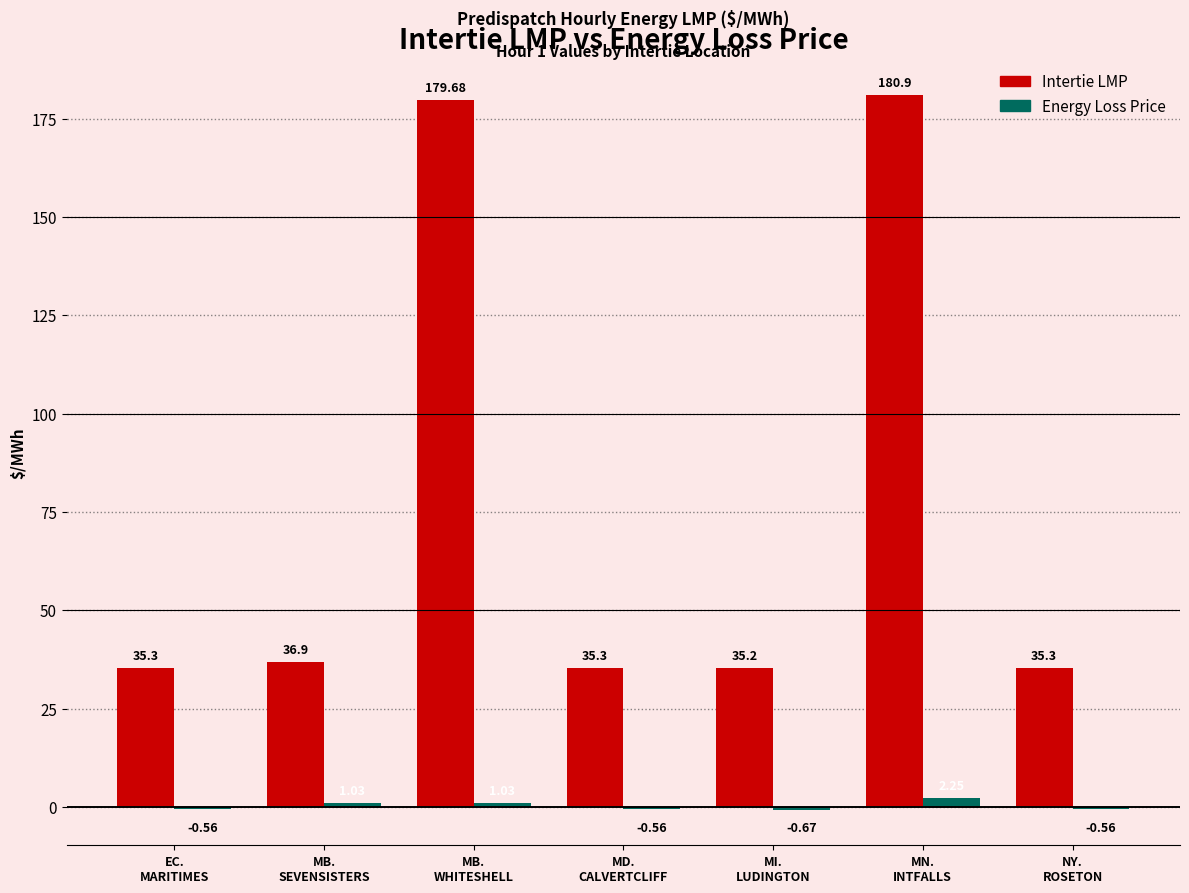

Which series has the largest total across all categories?

Intertie LMP